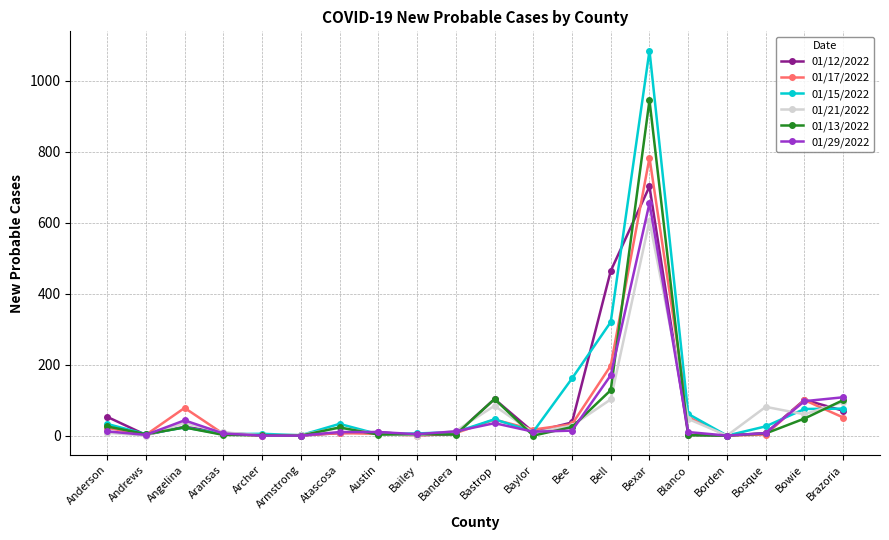

Where is the first local maximum for 01/15/2022?

Angelina